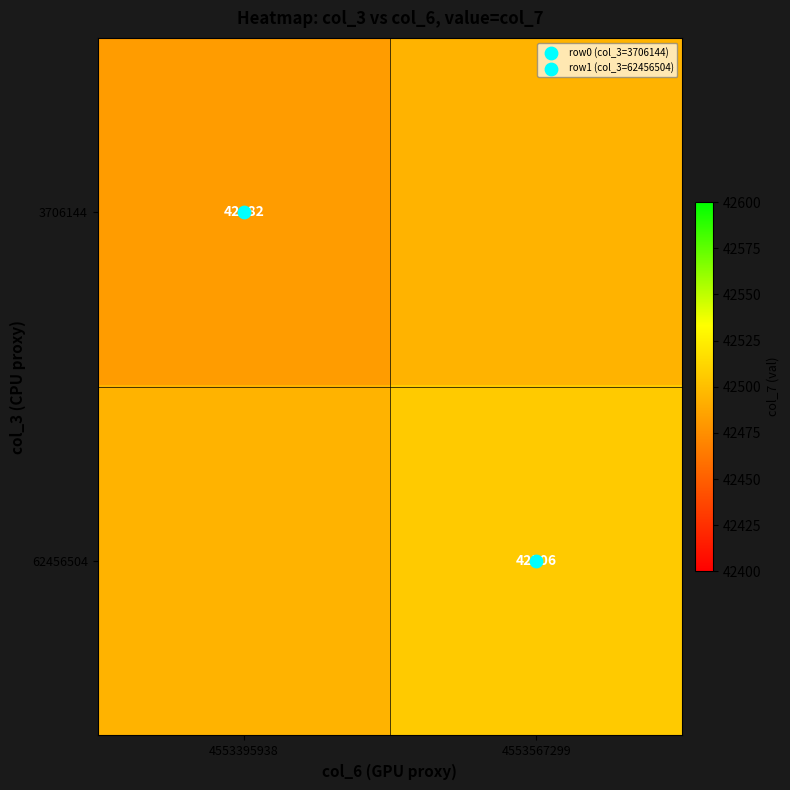

Count the number of data series in this chart.

2